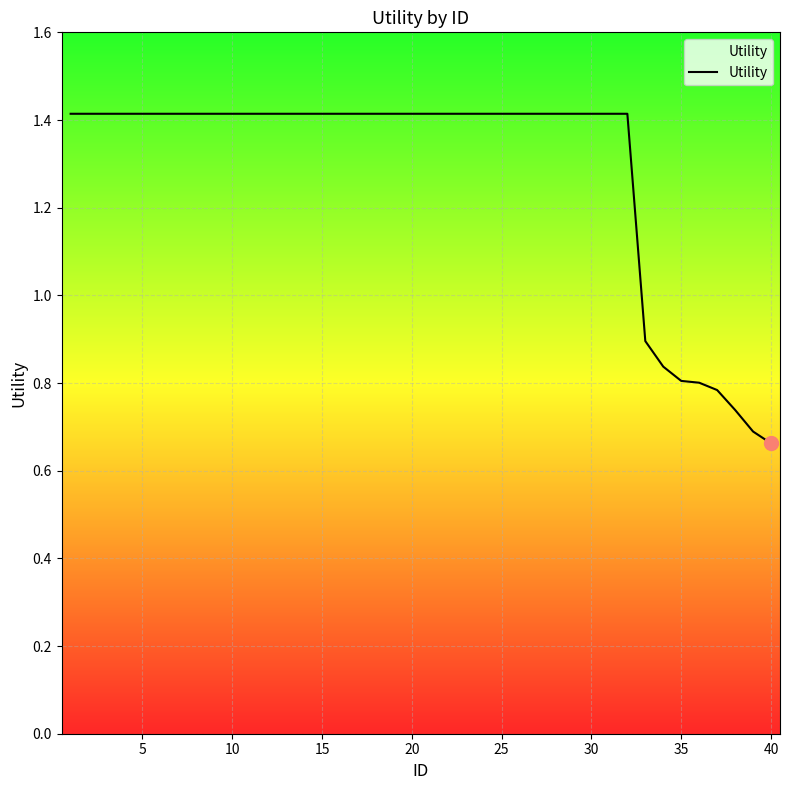

What is the maximum value shown in the chart?

1.4